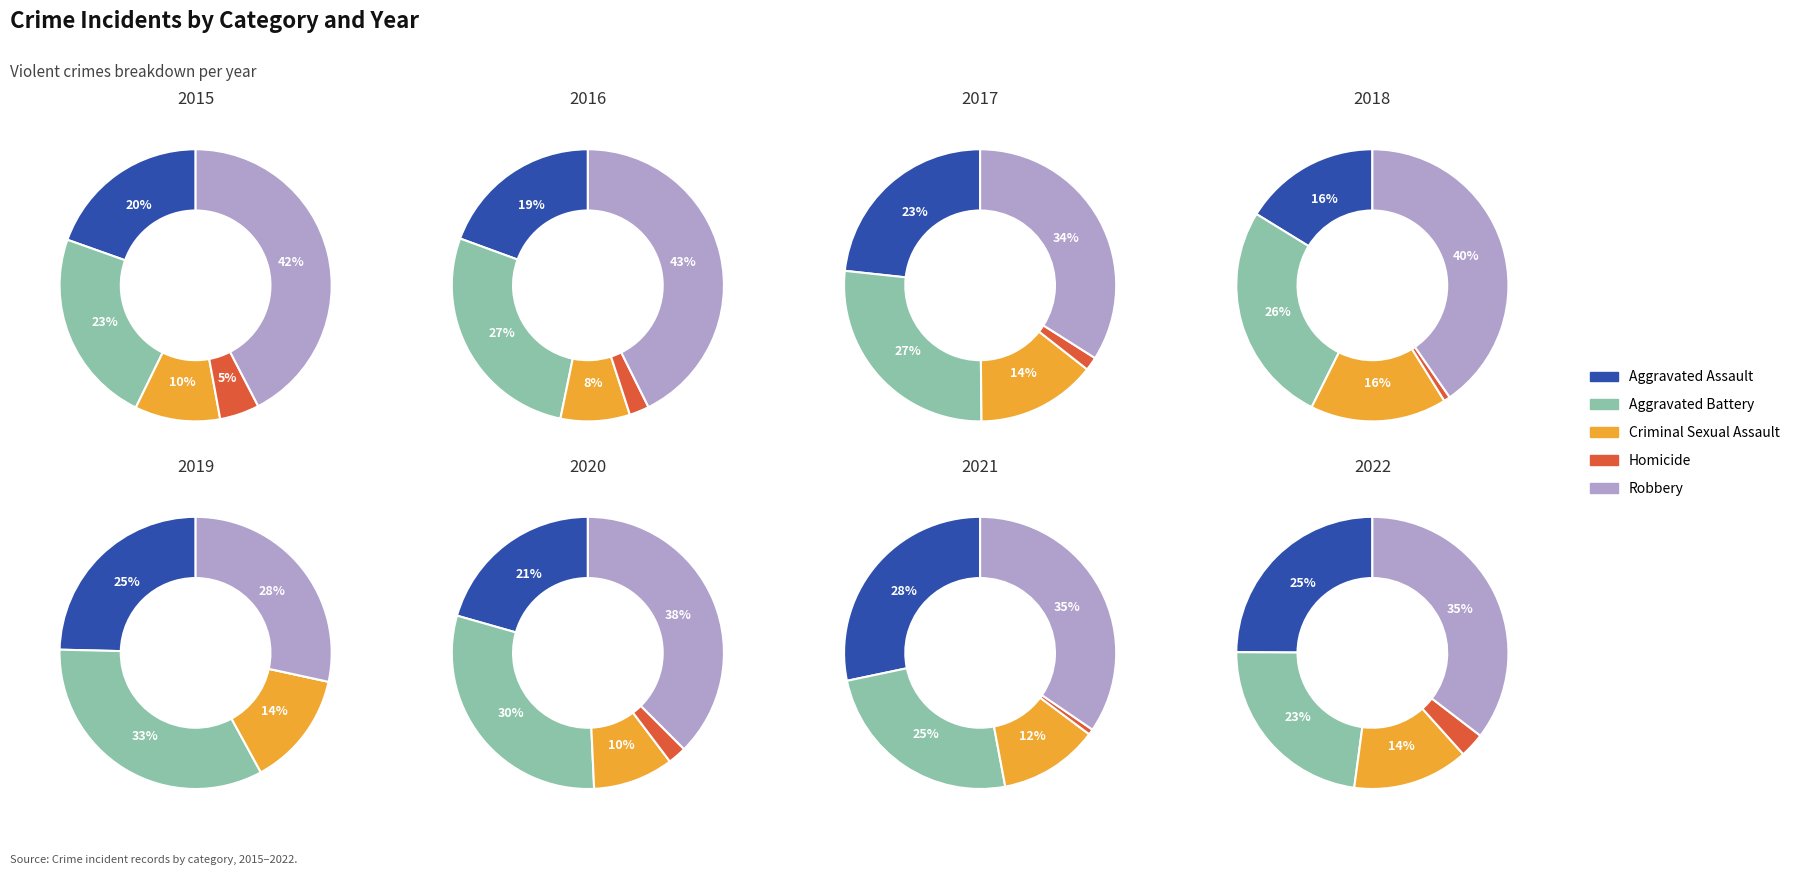

Does any single category account for the majority?

No